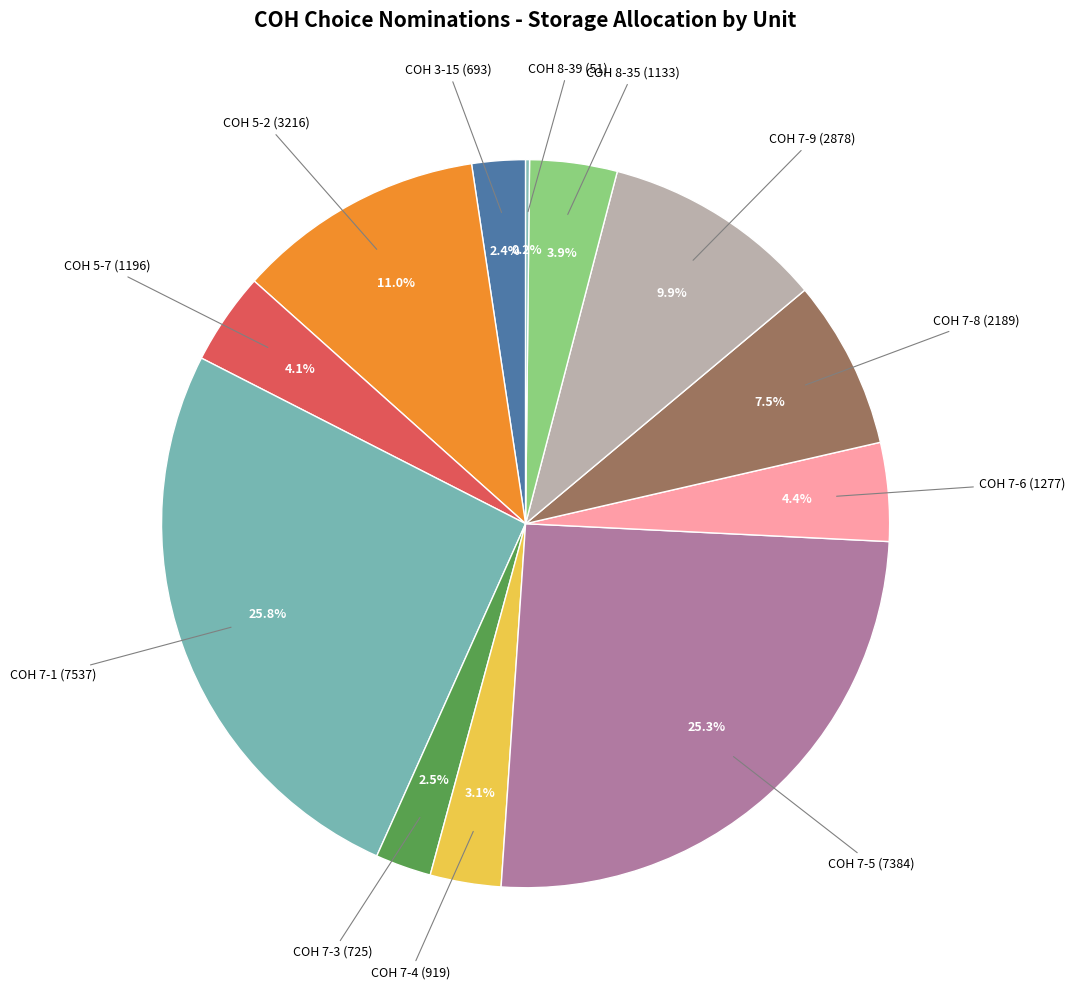

Which category has the biggest portion of the pie?

COH 7-1